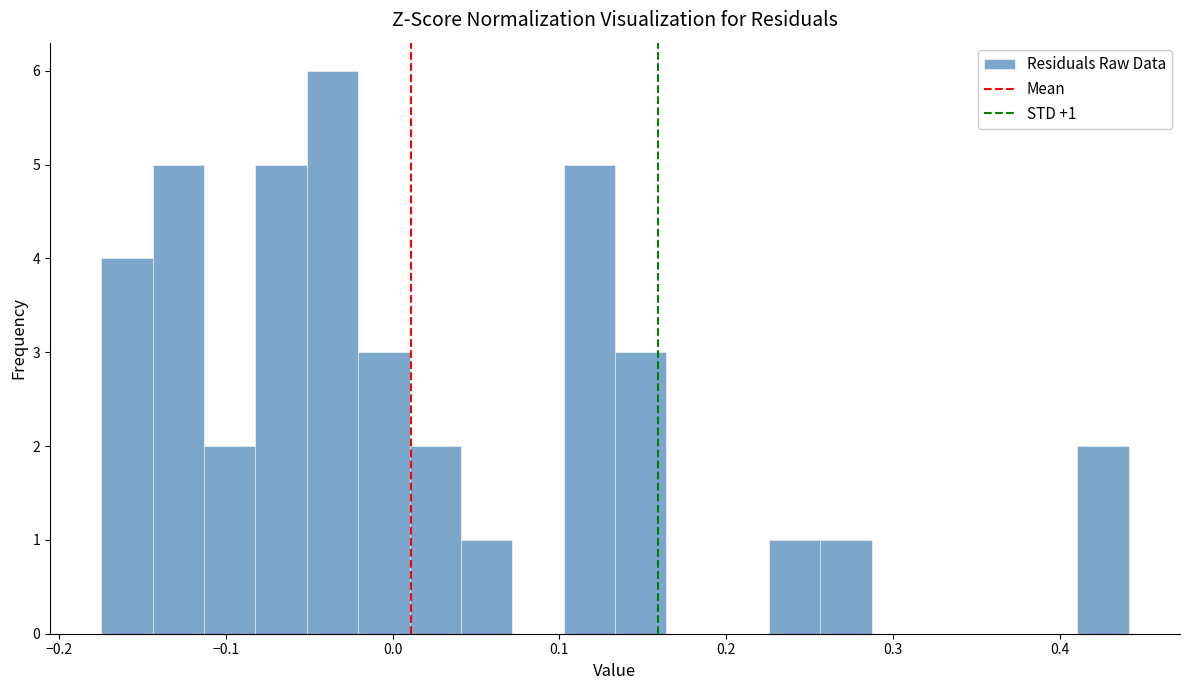

Around what value on the x-axis is the tallest bar? Give the approximate position of its centre, as read against the axis.

-0.04